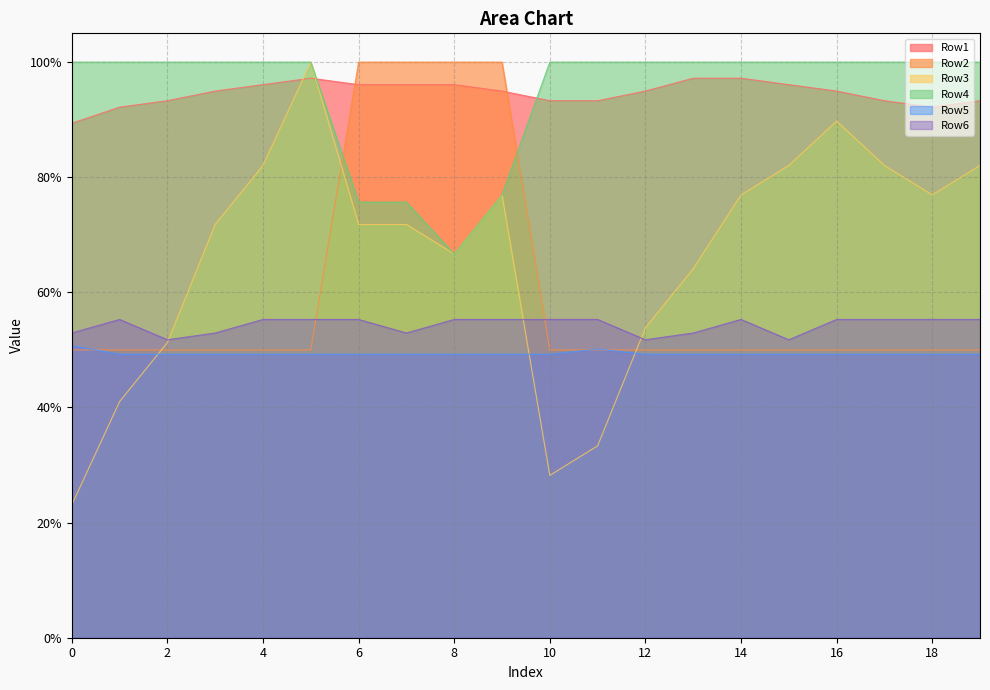

What is the average value of the Row4 series?

0.9